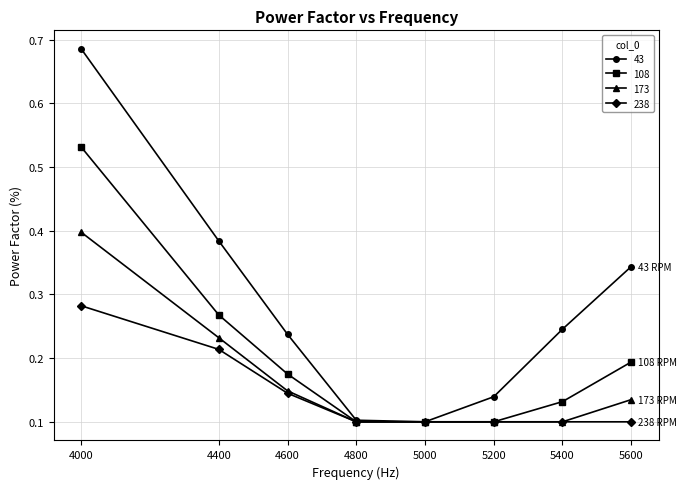

Between 5000 and 5400, which series saw the biggest shift?

43